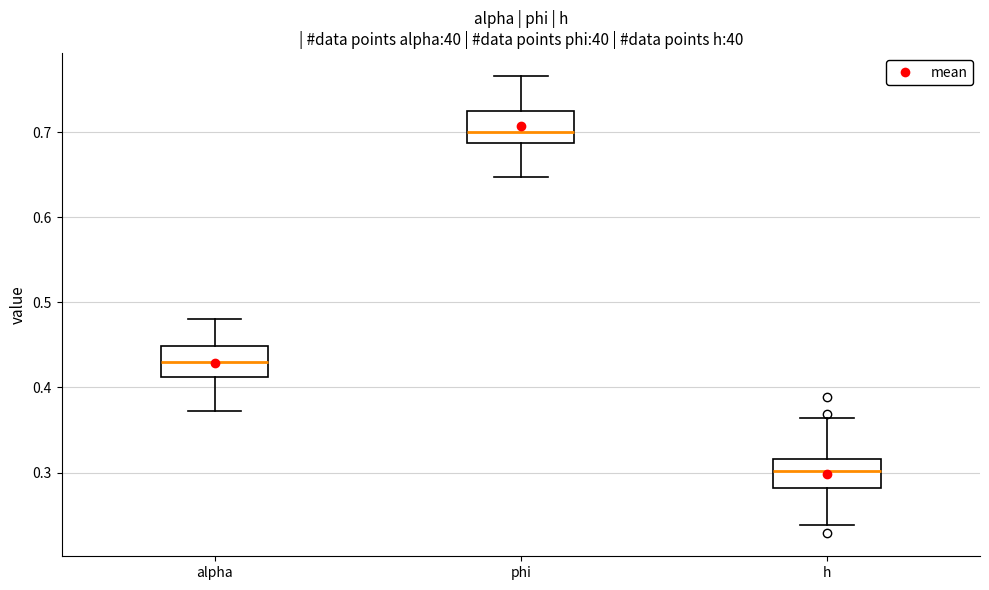

Reading left to right, transcribe this box plot: for each box, give where its median line is, the range the box spans, and where its two whiskers end, as read against the y-axis. The values are not printed on the chart, so give them approximately, as read against the axis.

alpha: median 0.43, box 0.41 to 0.45, whiskers 0.37 to 0.48
phi: median 0.70, box 0.69 to 0.73, whiskers 0.65 to 0.77
h: median 0.30, box 0.28 to 0.32, whiskers 0.24 to 0.36